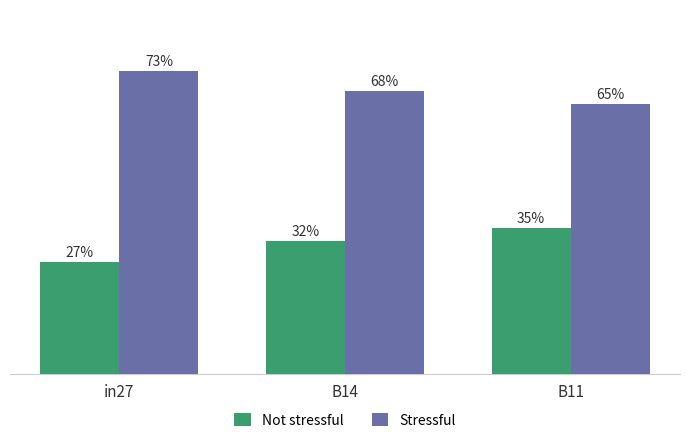

Which series has the largest total across all categories?

Stressful